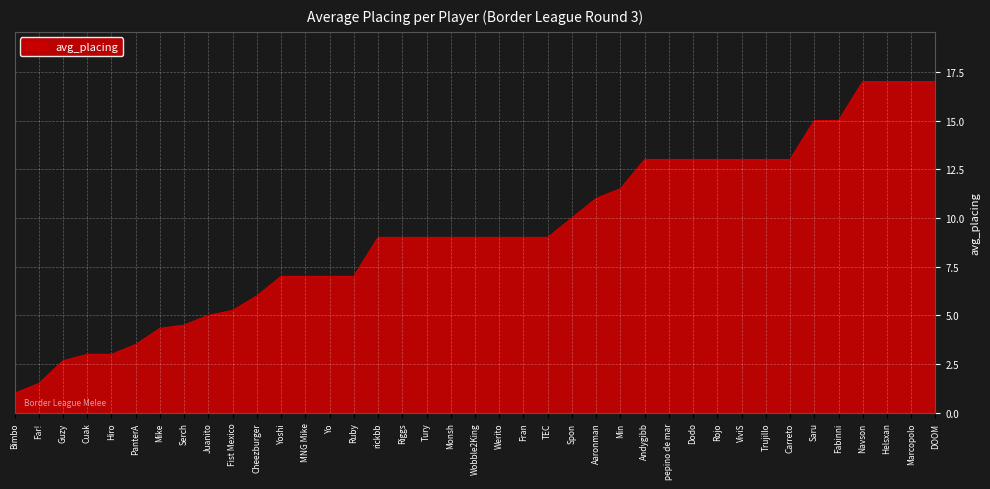

Approximately how many times larger is the value at Fran compared to Cheezburger?

1.5